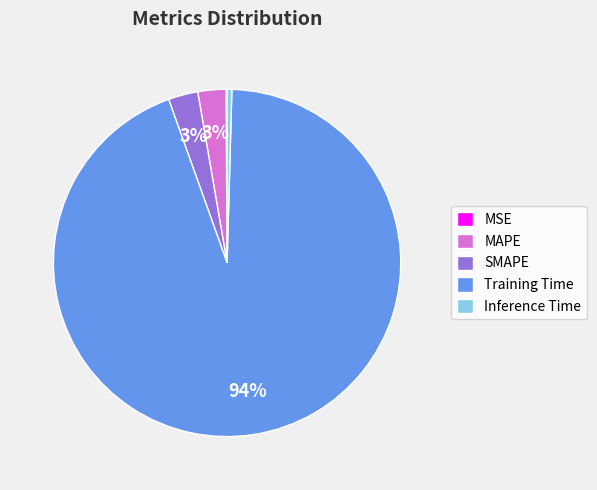

Which has a higher value, Inference Time or Training Time?

Training Time